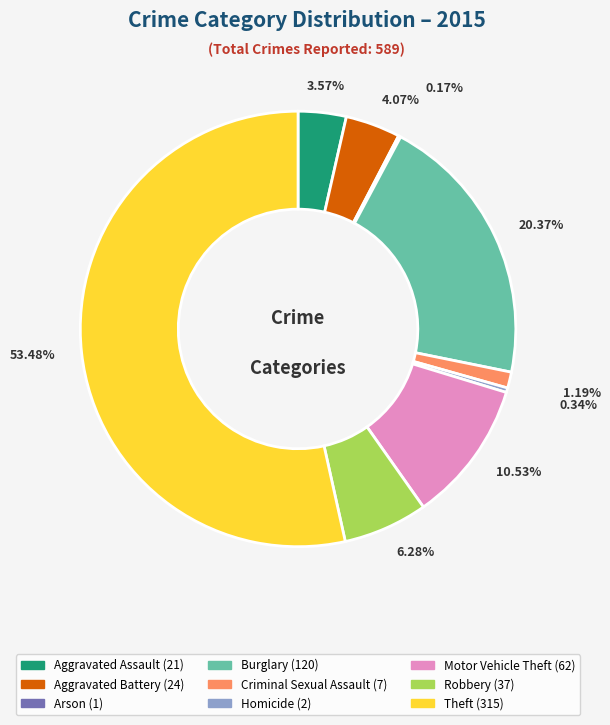

Which has a higher value, Theft or Burglary?

Theft